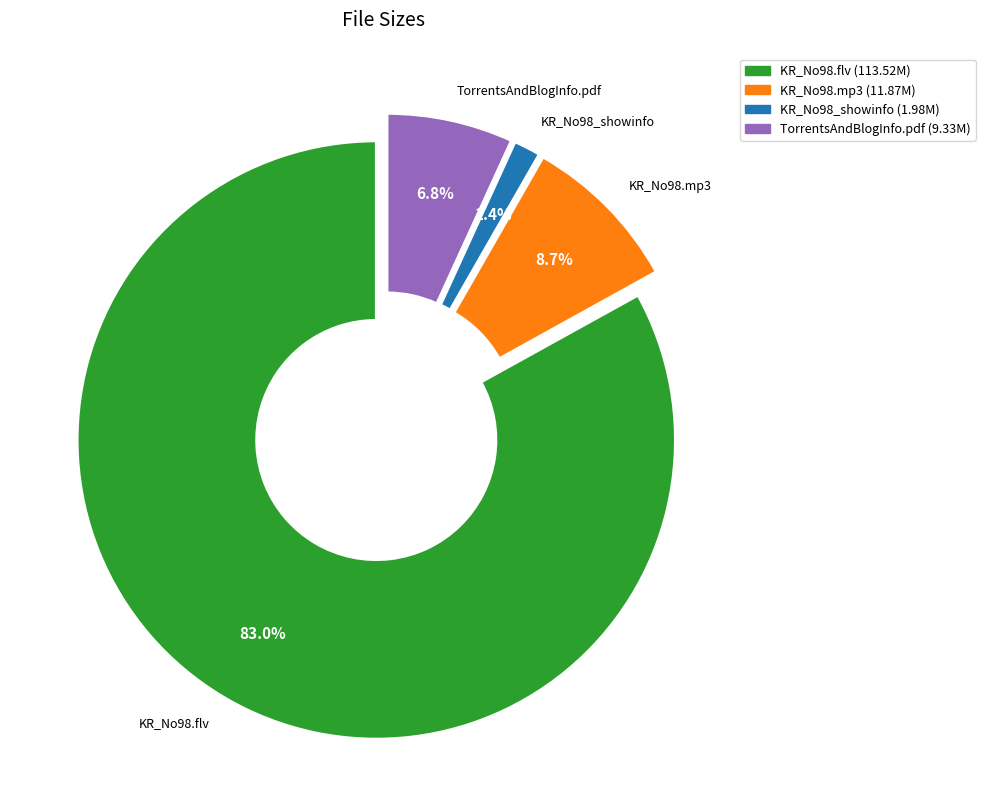

Is the sum of KR_No98_showinfo and KR_No98.flv greater than half?

Yes